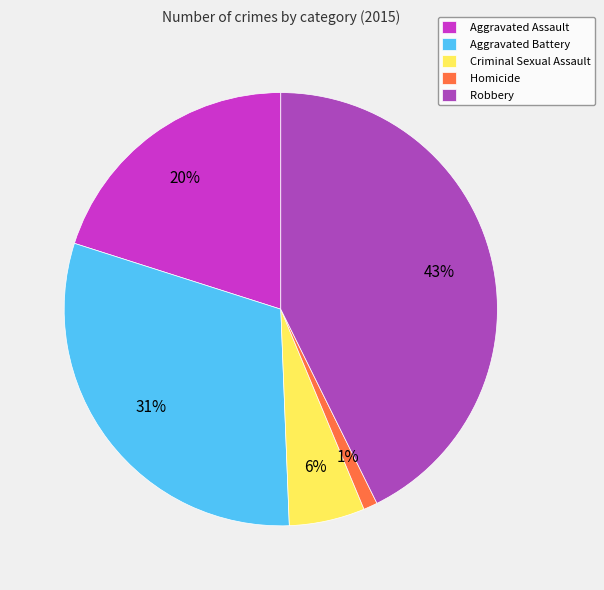

Is there a majority slice in this chart?

No